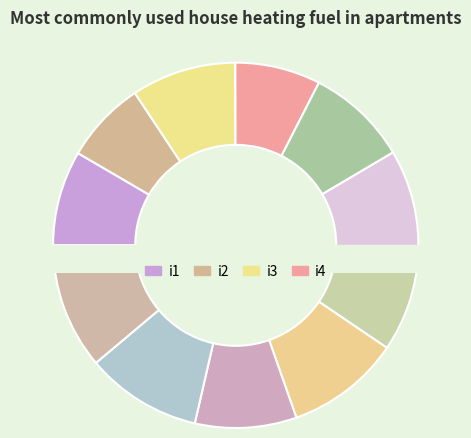

Is i1 the majority of the pie?

No